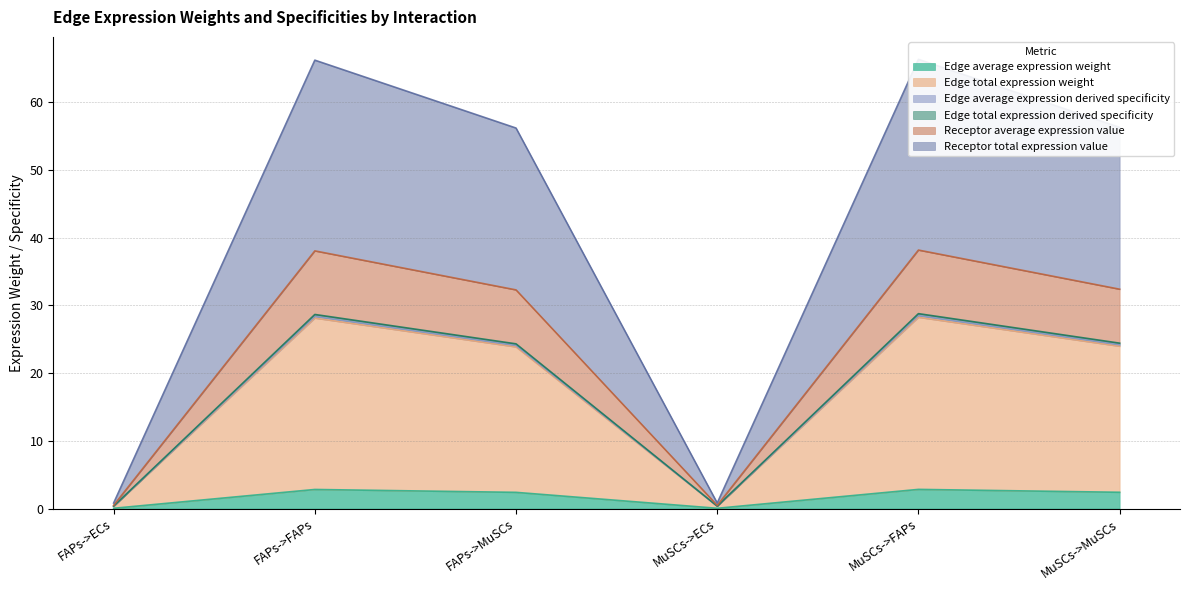

How many interior local valleys does the Edge average expression derived specificity series have?

1